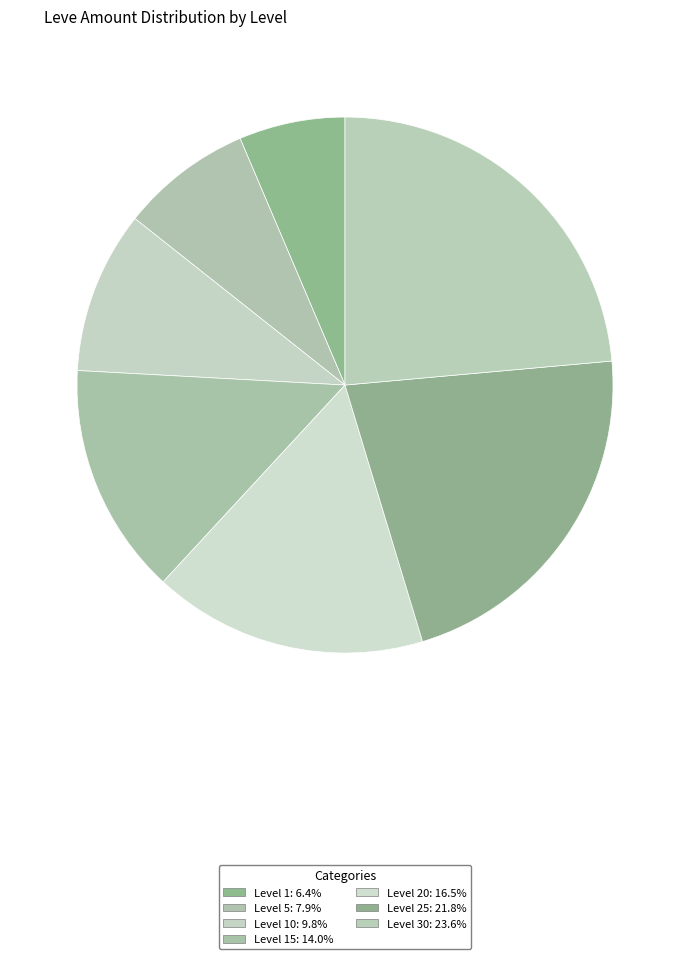

To the nearest percent, what is the average slice percentage?

14%